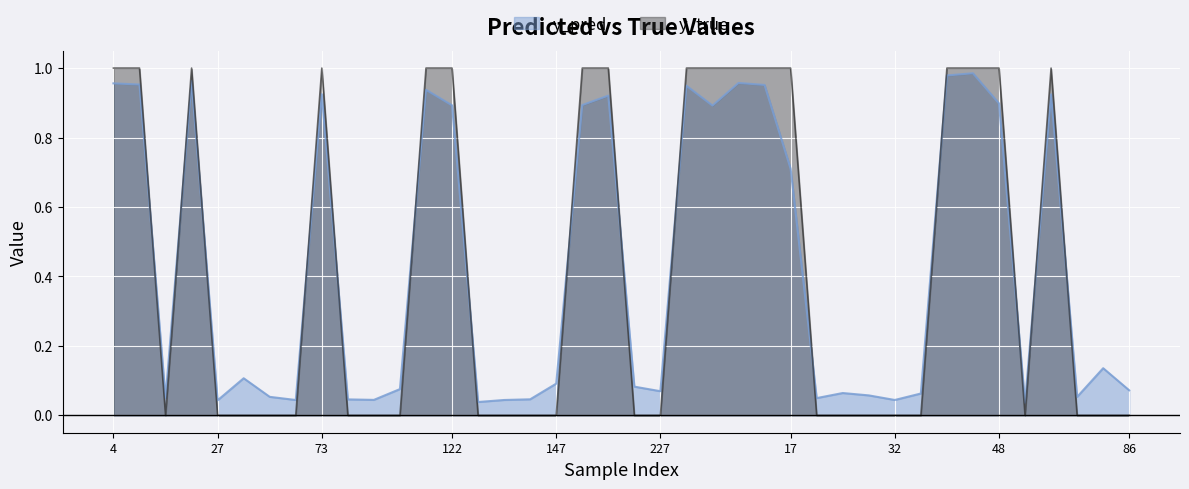

True or false: y_true and y_pred intersect in this chart.

True